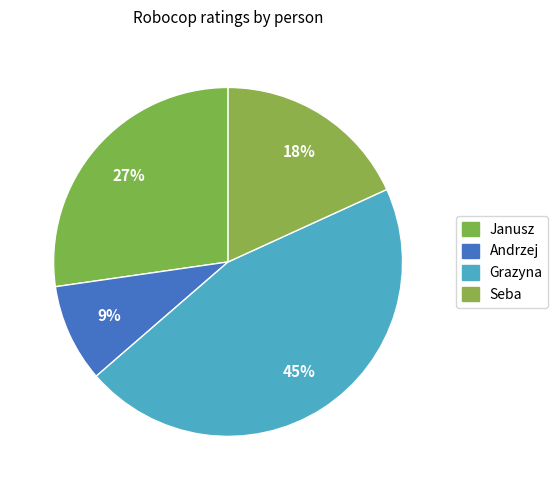

Which category has the smallest portion of the pie?

Andrzej